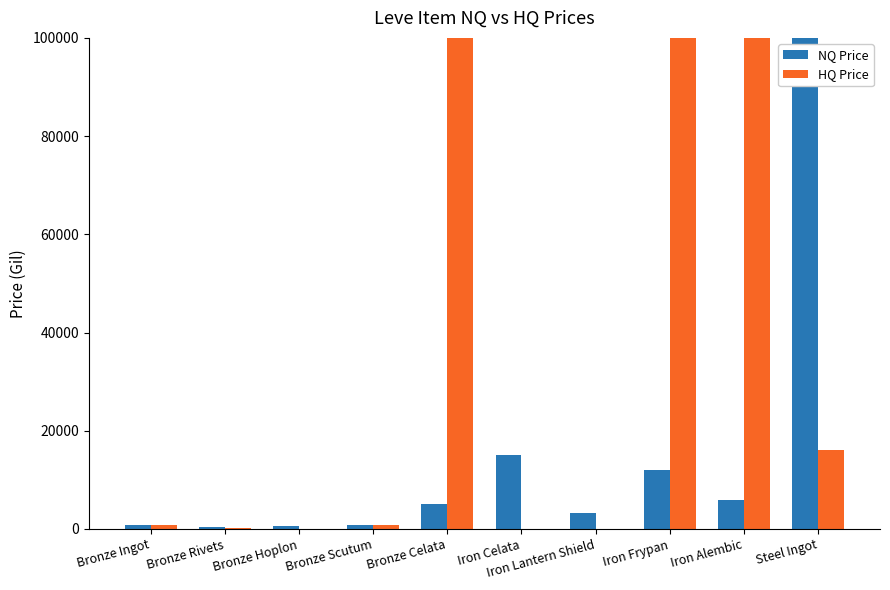

How many distinct data groups are displayed?

2